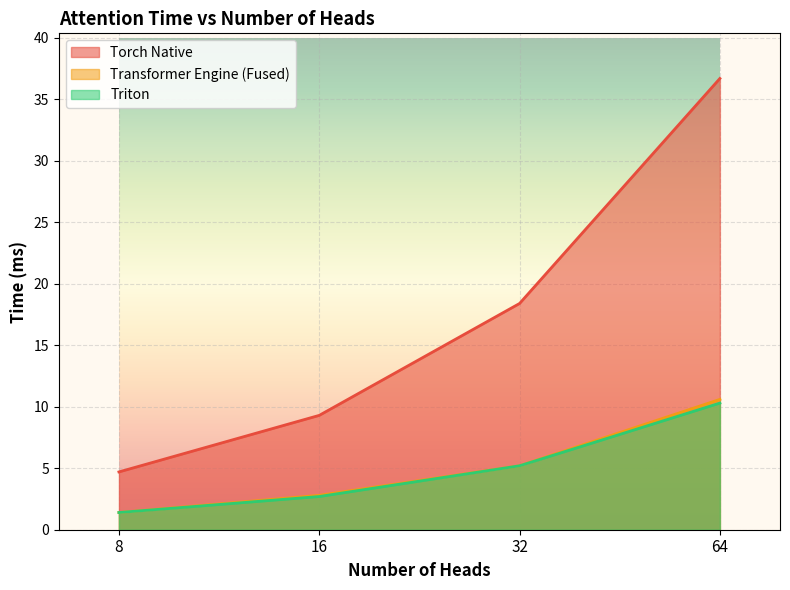

What is the average value of the Triton series?

4.9